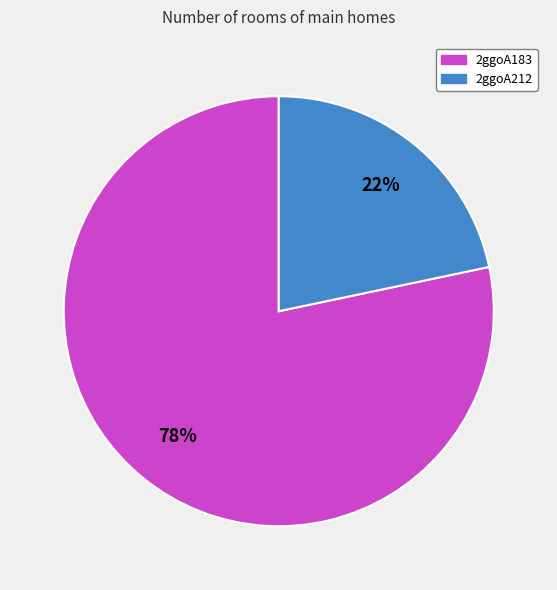

Between 2ggoA183 and 2ggoA212, which is larger?

2ggoA183